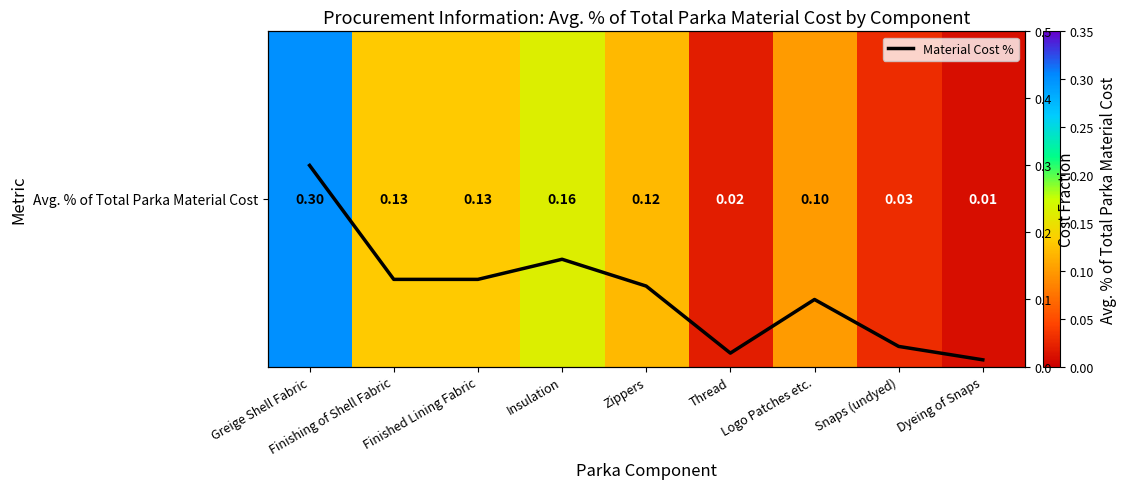

Is the value of Material Cost % at Dyeing of Snaps greater than the value of Avg. % of Total Parka Material Cost at Zippers?

No